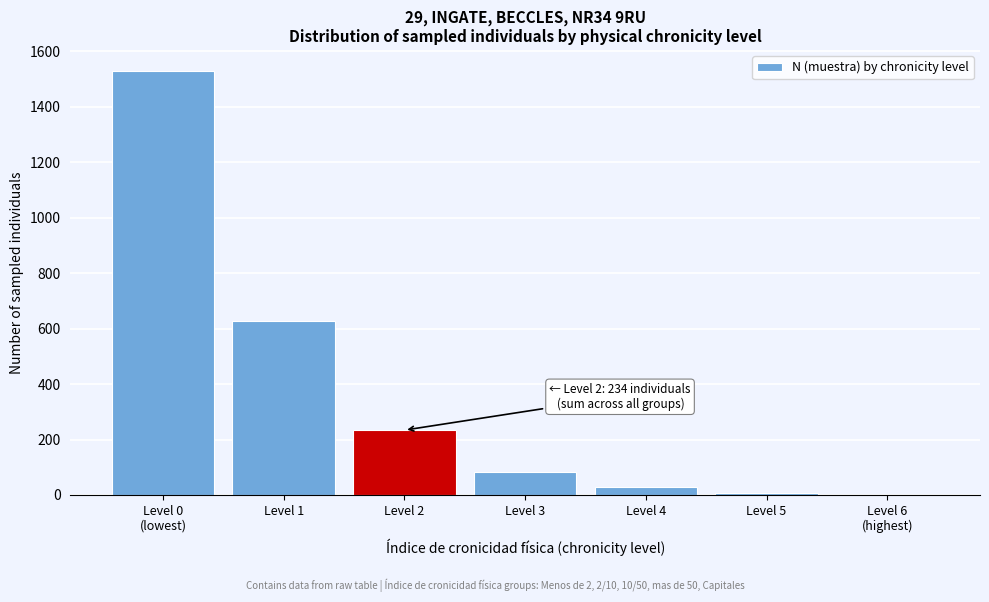

Is it true that the value at Level 1 is 628?

True